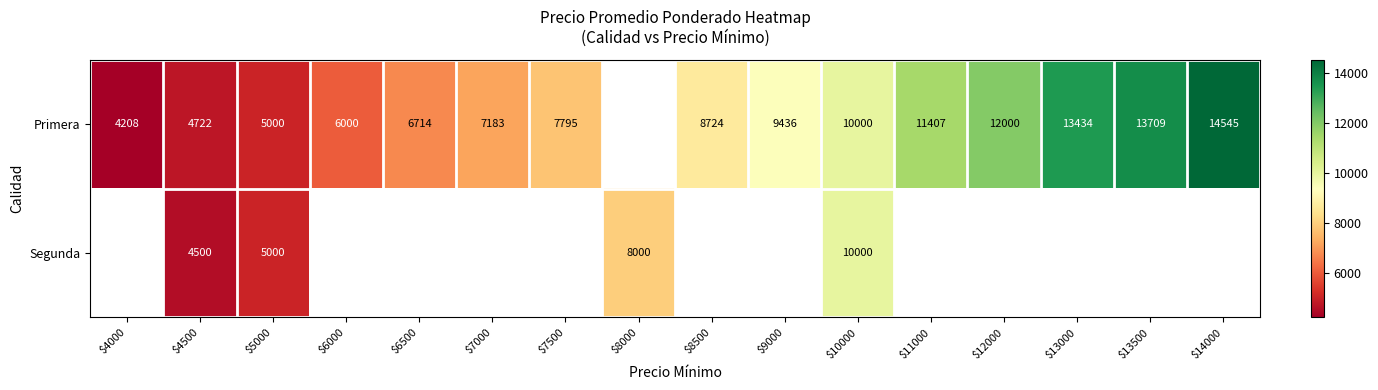

True or false: Primera has a value of 10000 at $10000.

True